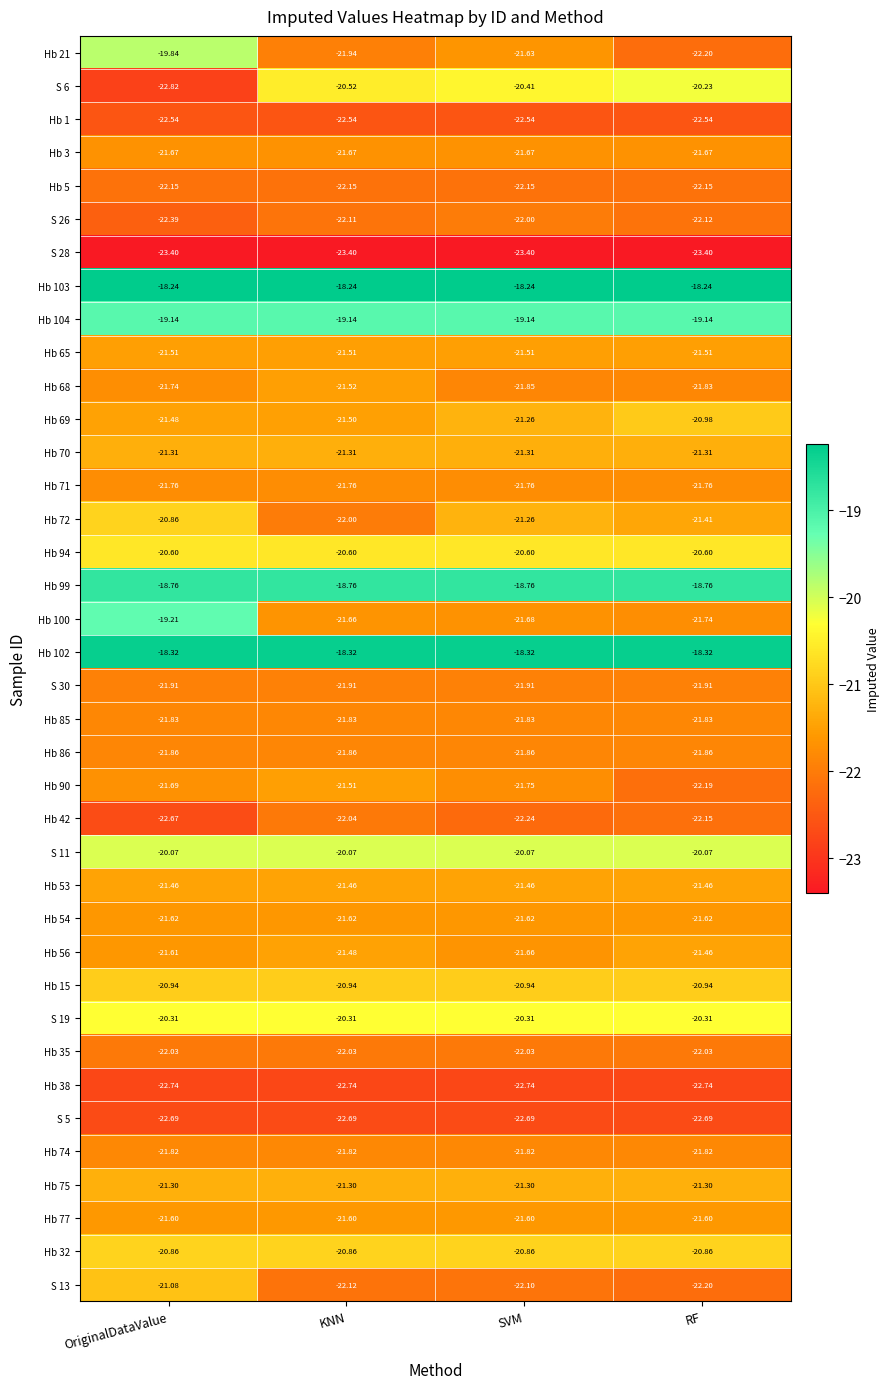

At which category is the sum across all series the highest?

OriginalDataValue